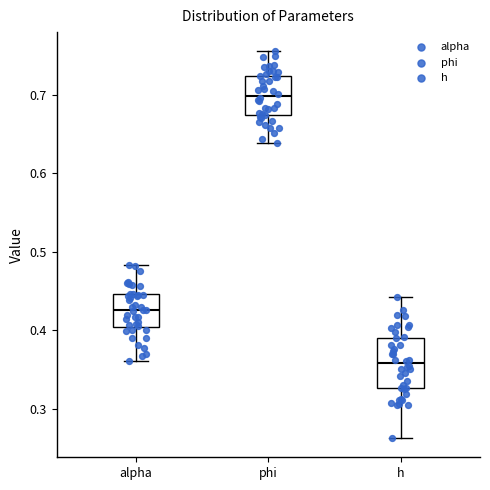

Where does the median line of the box for h sit on the y-axis? The values are not printed on the chart, so give them approximately, as read against the axis.

0.36